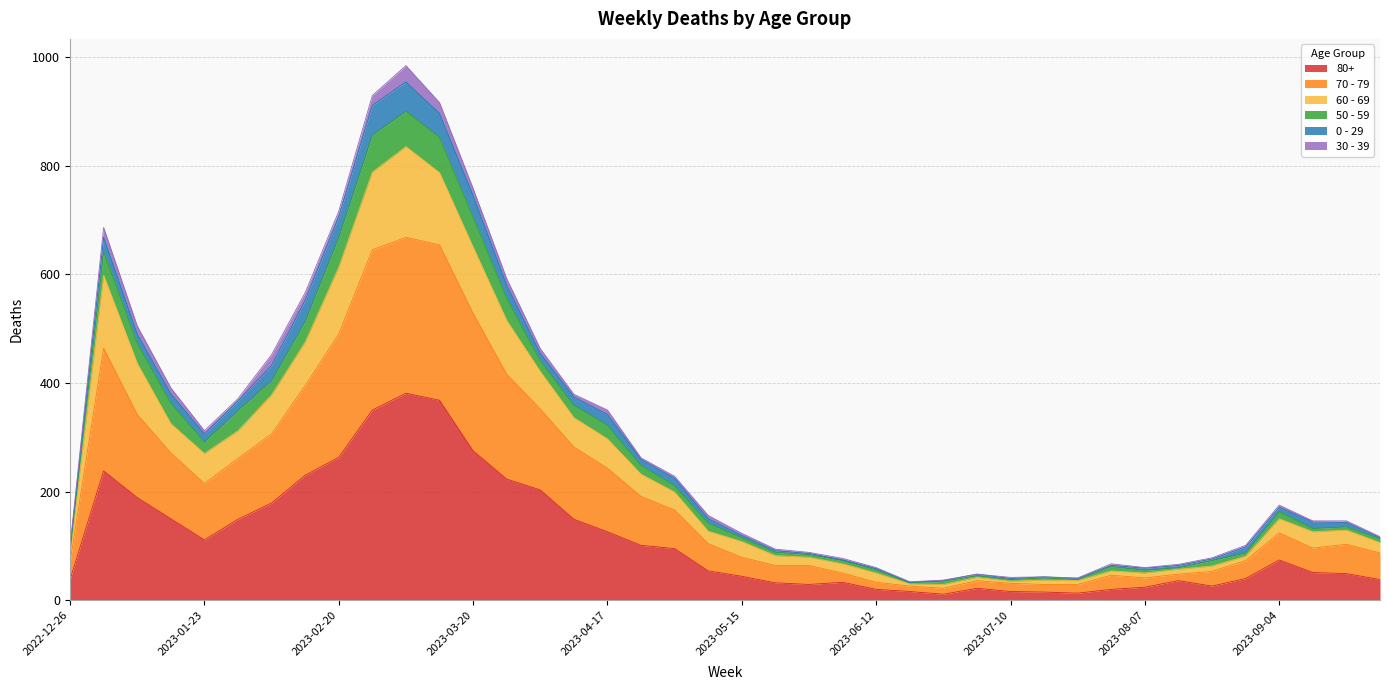

How many interior local valleys does the 60 - 69 series have?

6